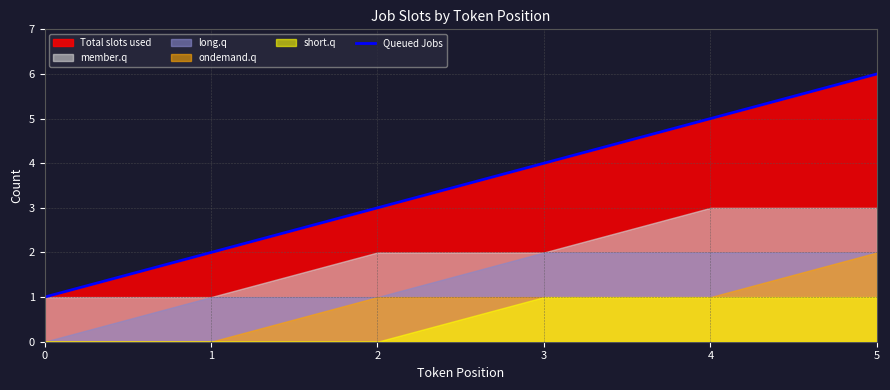

What is the value of the 4th point from the left?

4